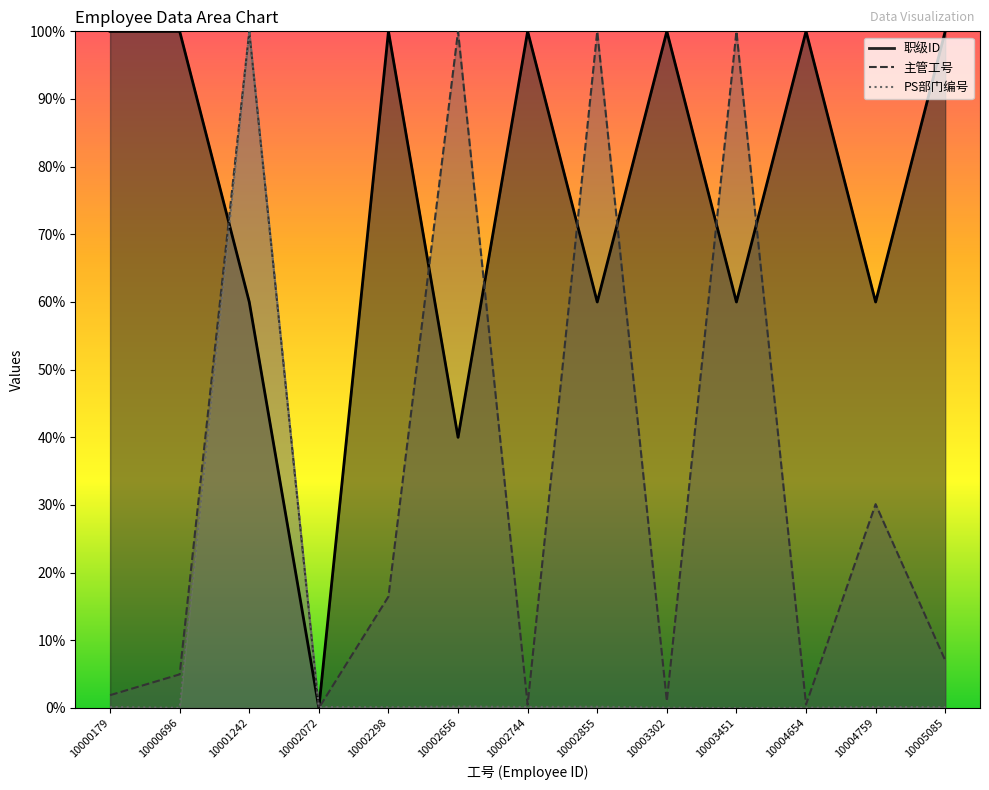

Reading left to right, extract all data points from this chart.

职级ID: 100.0	100.0	60.0	0.0	100.0	40.0	100.0	60.0	100.0	60.0	100.0	60.0	100.0
主管工号: 1.9	5.0	100.0	0.0	16.5	100.0	0.5	100.0	1.0	100.0	0.5	30.1	7.0
PS部门编号: 0.1	0.0	100.0	0.1	0.1	0.2	0.1	0.2	0.0	0.0	0.0	0.1	0.1